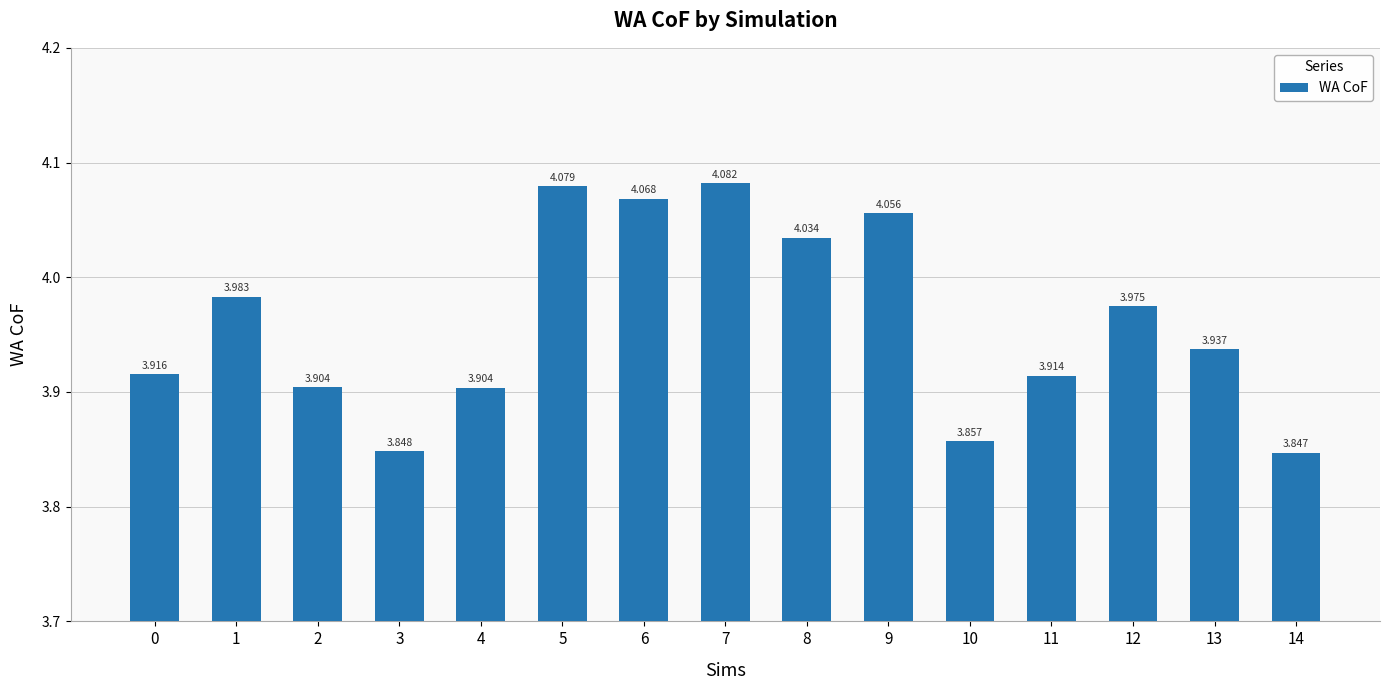

Between 11 and 5, which is larger?

5